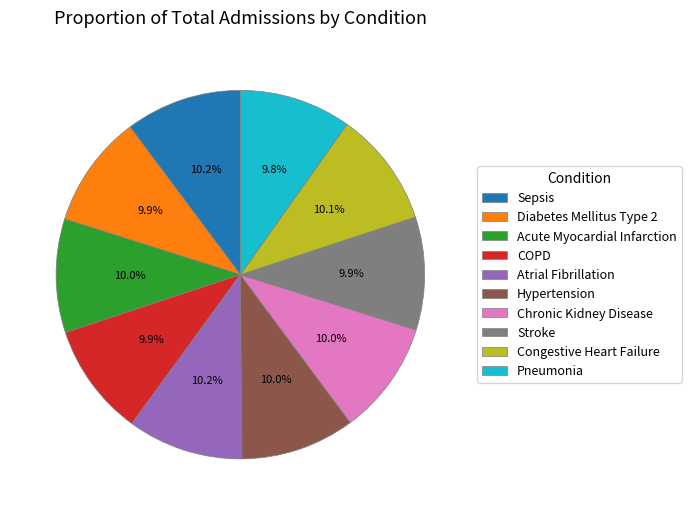

Does COPD represent more than half of the total?

No